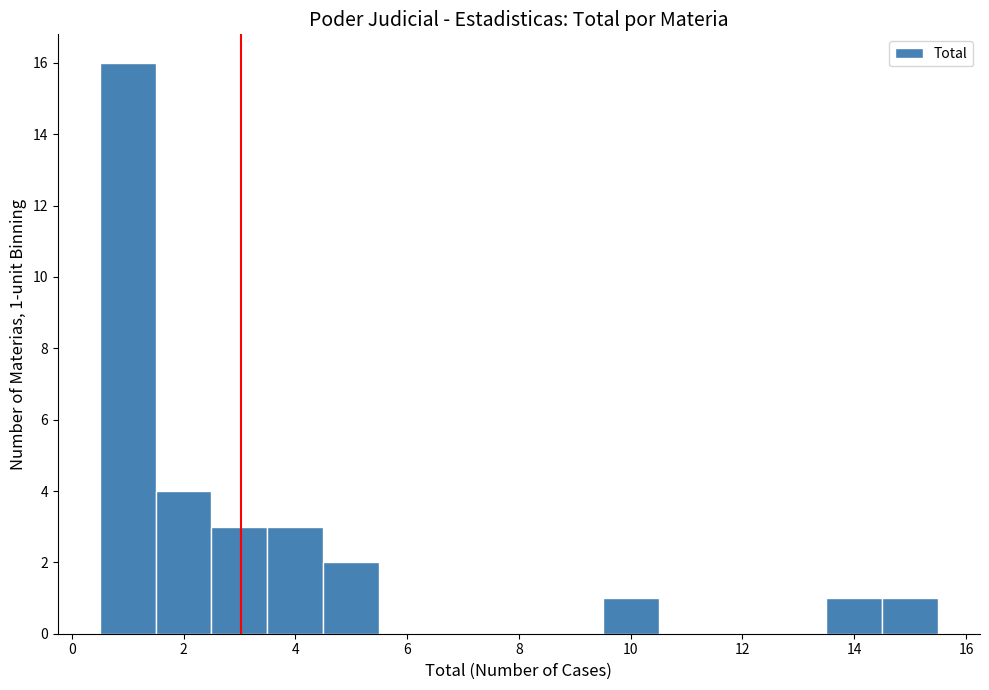

Which range on the x-axis has the tallest bar?

0.5 to 1.5